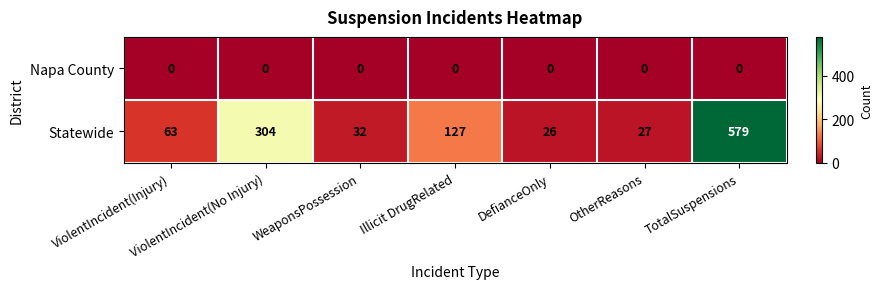

Is it true that Statewide equals 6 at DefianceOnly?

False